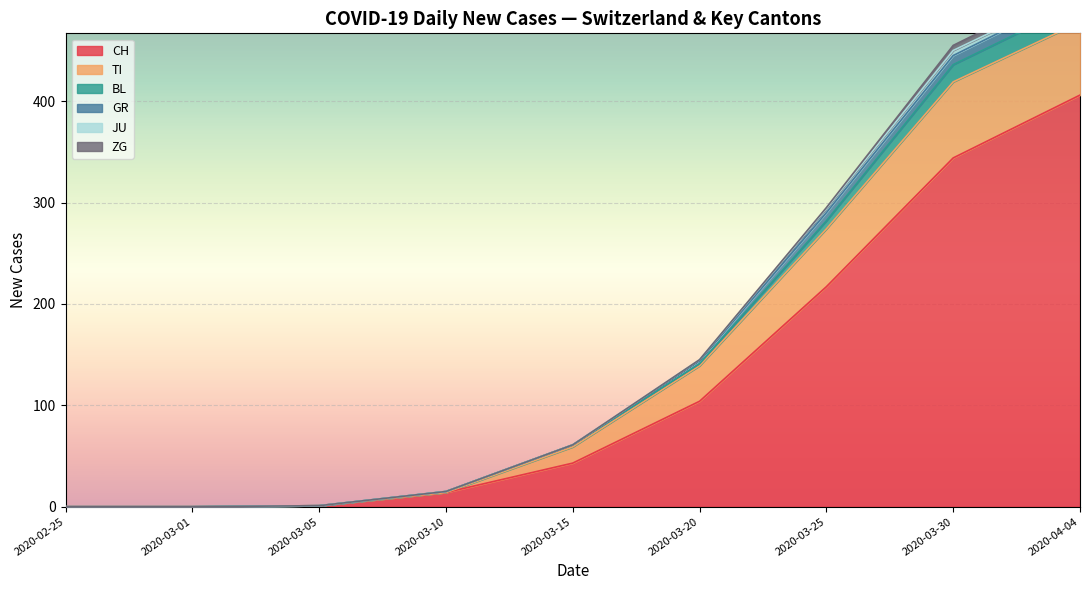

True or false: TI has a value of 5 at 2020-05-09.

False